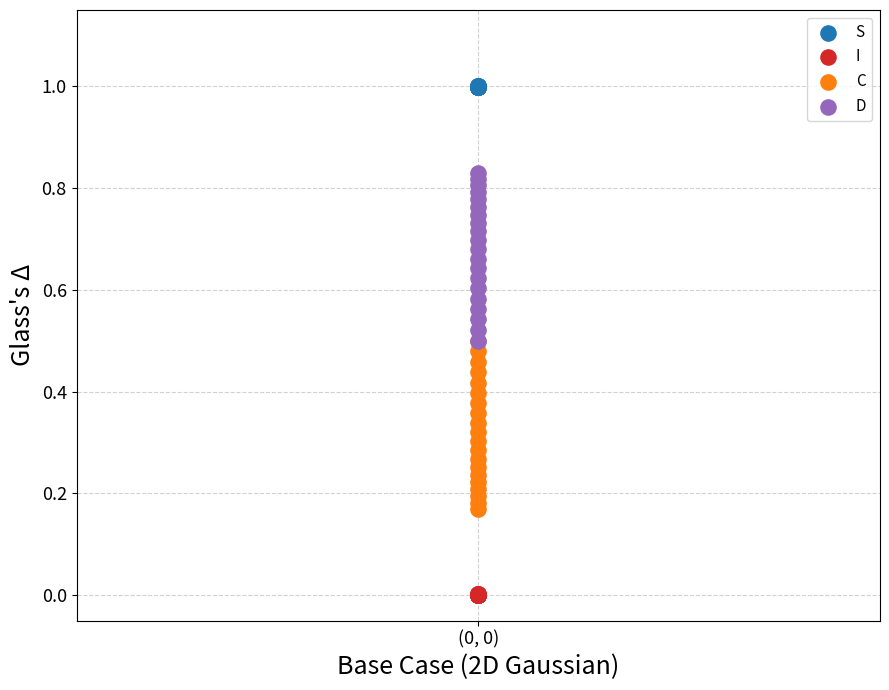

What are all the series names shown in the legend?

S, I, C, D